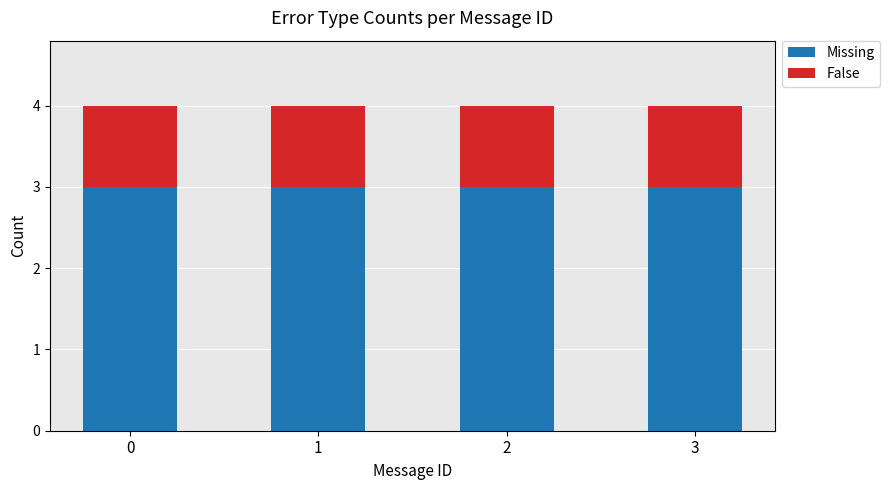

What is the highest value of the Missing series?

3